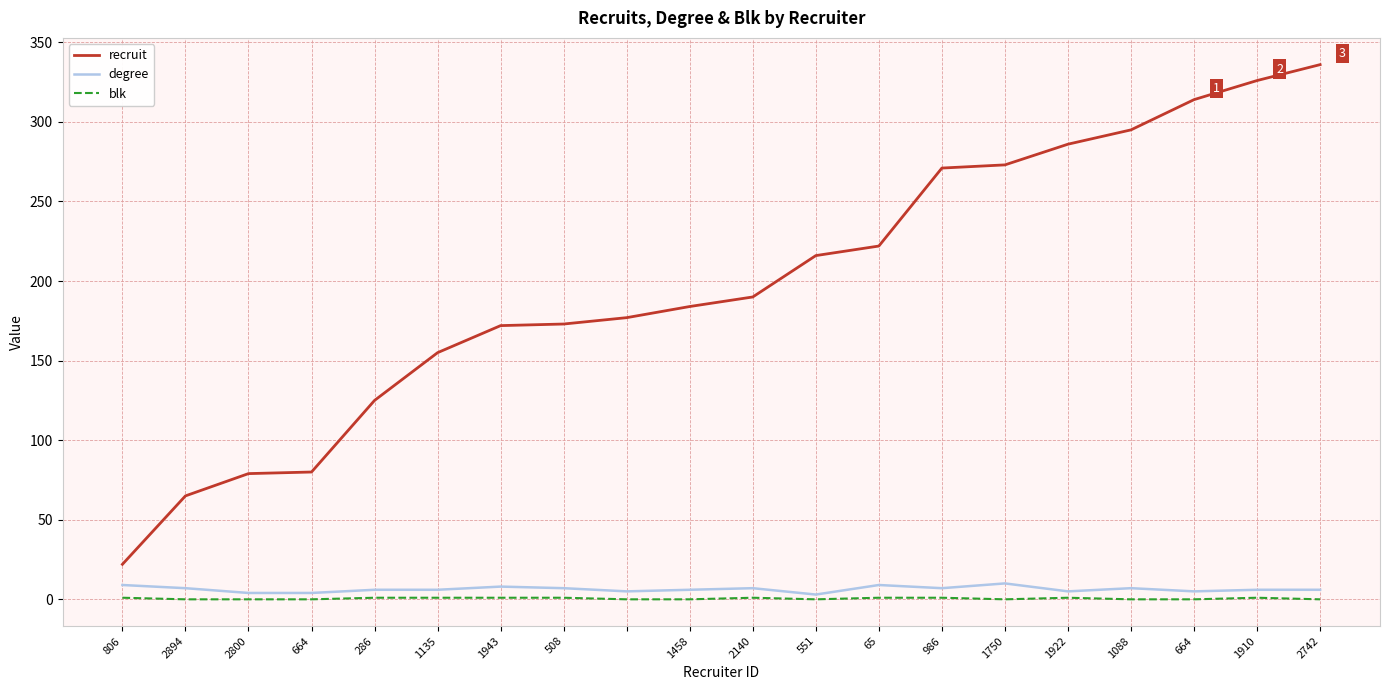

True or false: degree and recruit intersect in this chart.

False